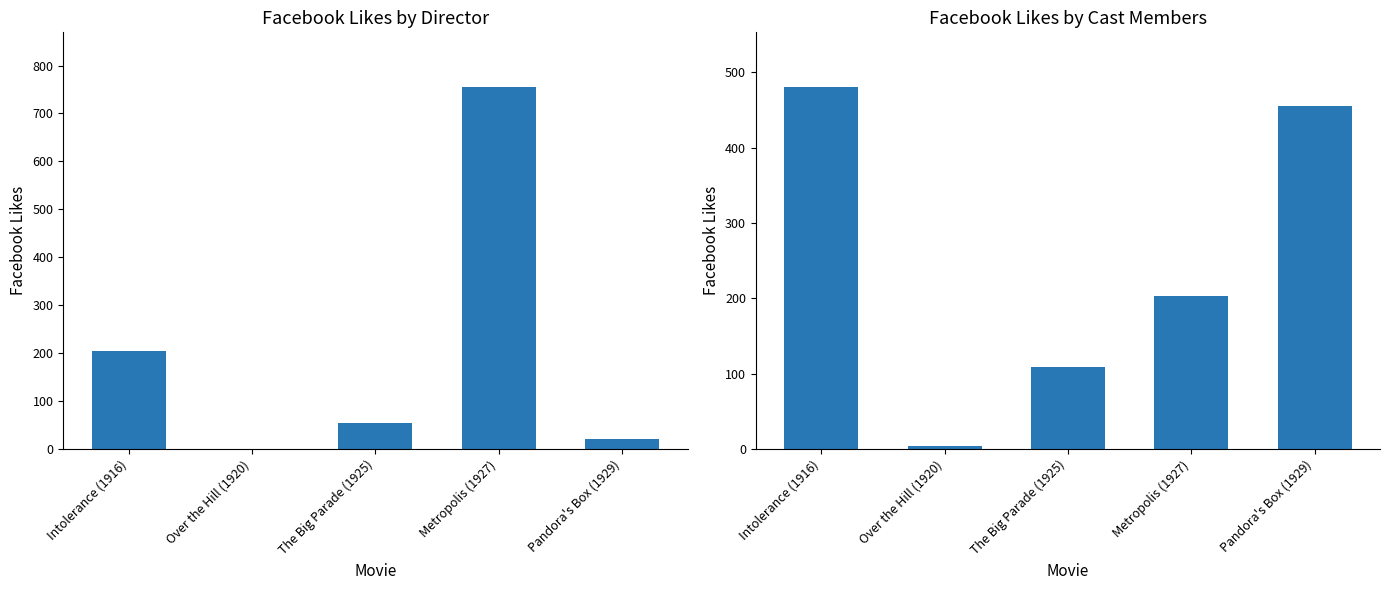

What is the sum of the Facebook Likes - Director values at Pandora's Box (1929) and The Big Parade (1925)?

75